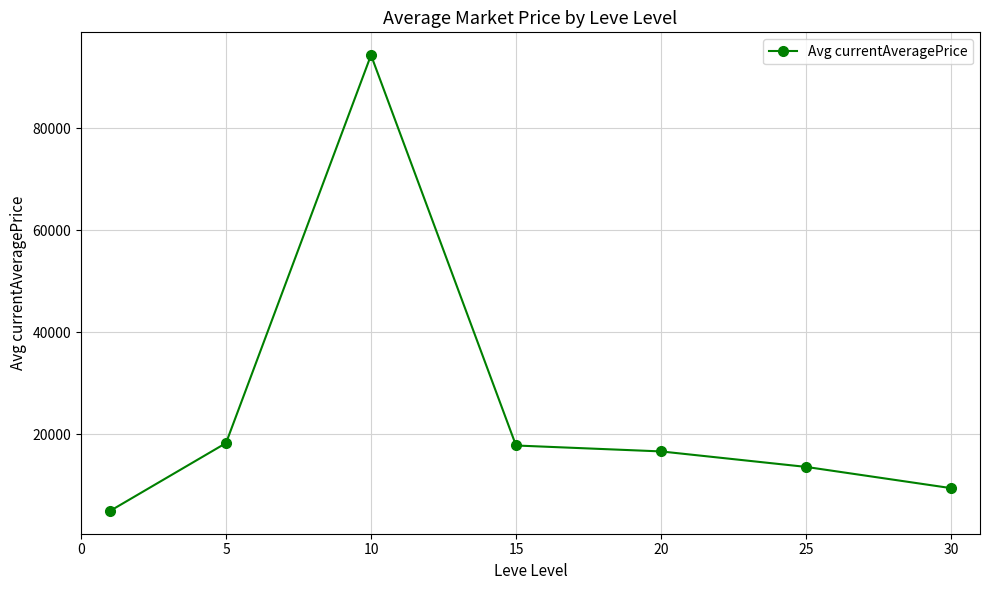

Count the number of categories in the chart.

7